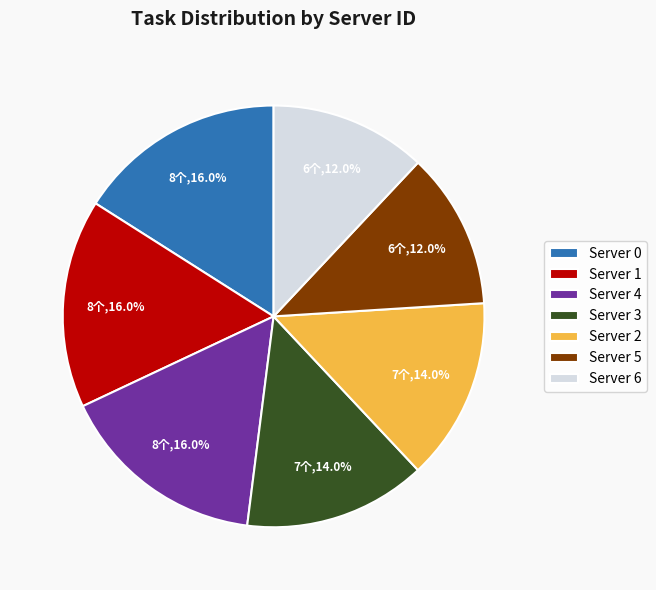

Is the sum of Server 1 and Server 5 greater than half?

No